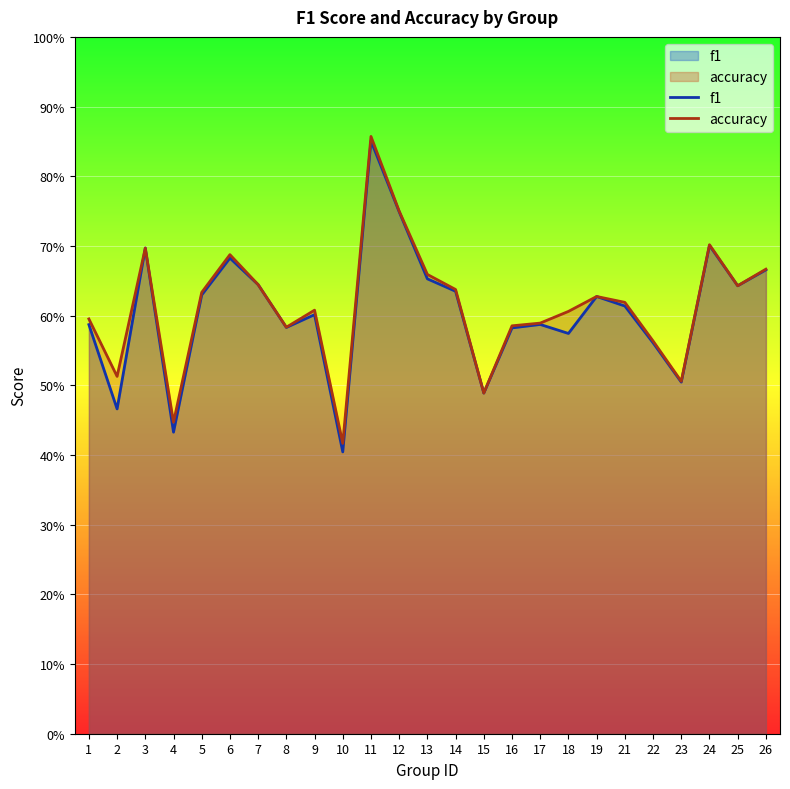

Which series has the widest spread of values?

f1